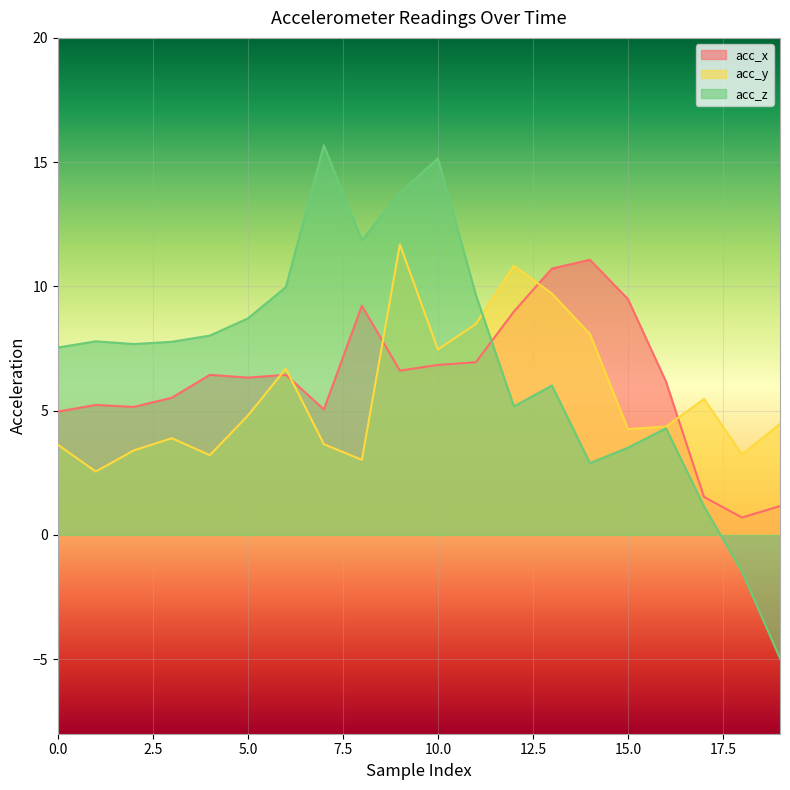

Reading left to right, transcribe all the data shown in this chart.

acc_x: 5.0	5.2	5.2	5.5	6.4	6.3	6.4	5.0	9.2	6.6	6.8	7.0	9.0	10.7	11.1	9.5	6.2	1.5	0.7	1.2
acc_y: 3.6	2.5	3.4	3.9	3.2	4.8	6.7	3.6	3.0	11.7	7.5	8.5	10.8	9.7	8.1	4.3	4.4	5.5	3.2	4.5
acc_z: 7.5	7.8	7.7	7.8	8.0	8.7	10.0	15.7	11.8	13.8	15.2	9.7	5.2	6.0	2.9	3.5	4.3	1.1	-1.5	-5.0